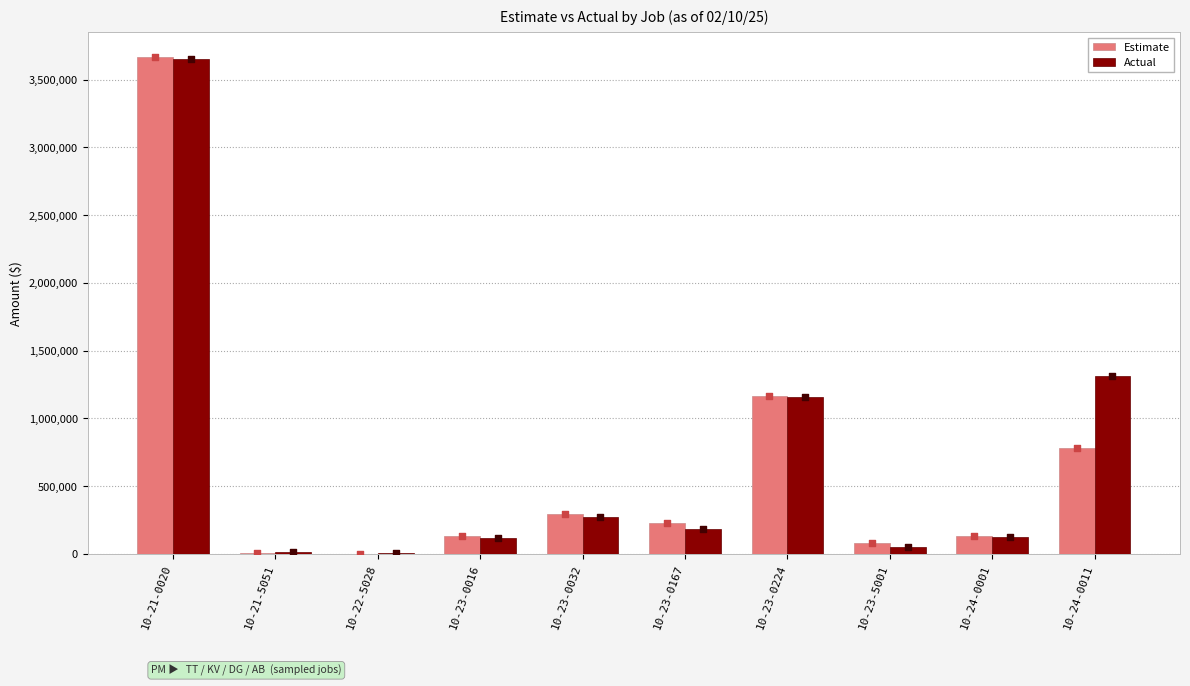

What is the total value across all series at 10-21-5051?

23133